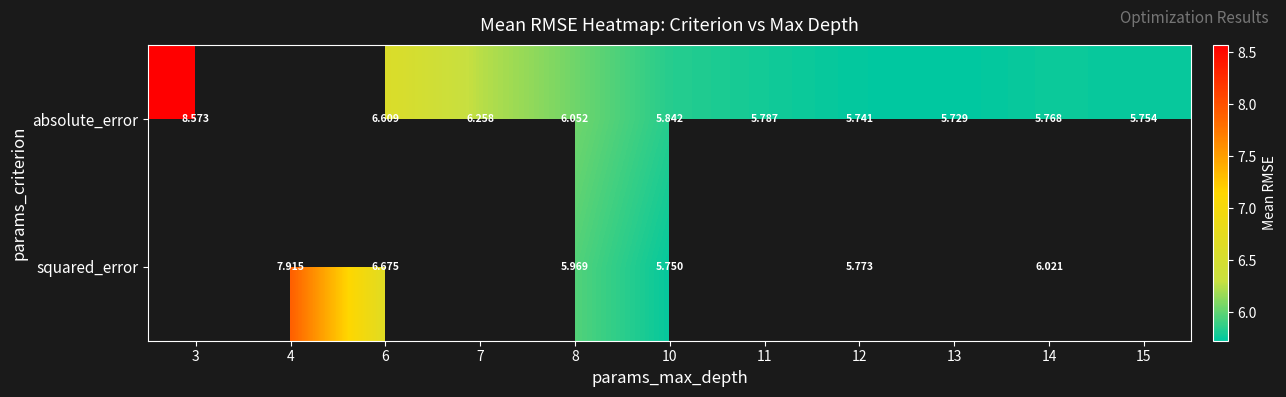

Is the value of absolute_error at 8 greater than the value of squared_error at 14?

Yes